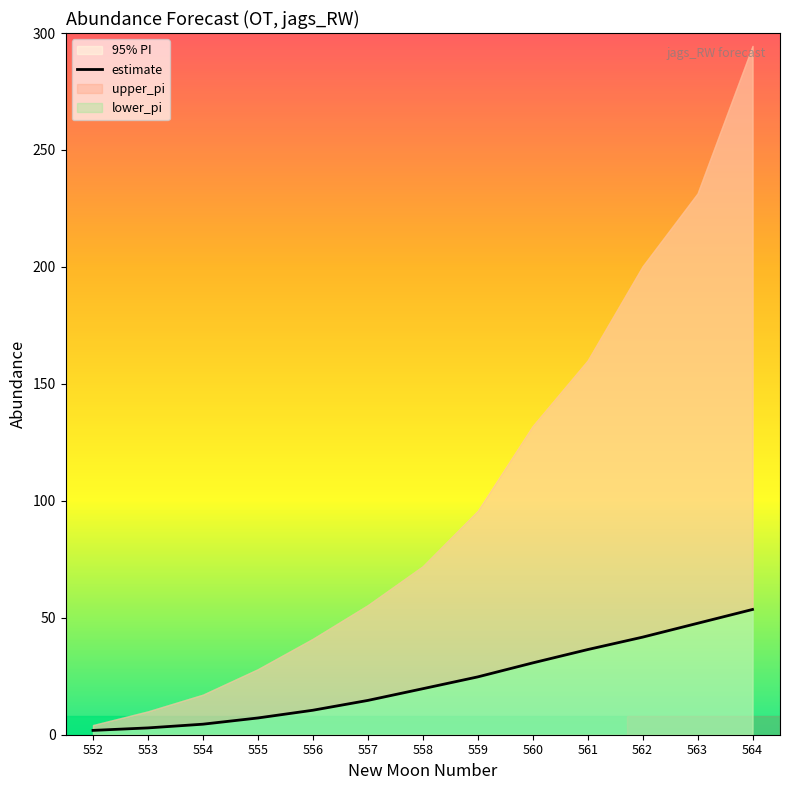

What is the ratio of the value at 560 to the value at 555?

4.3